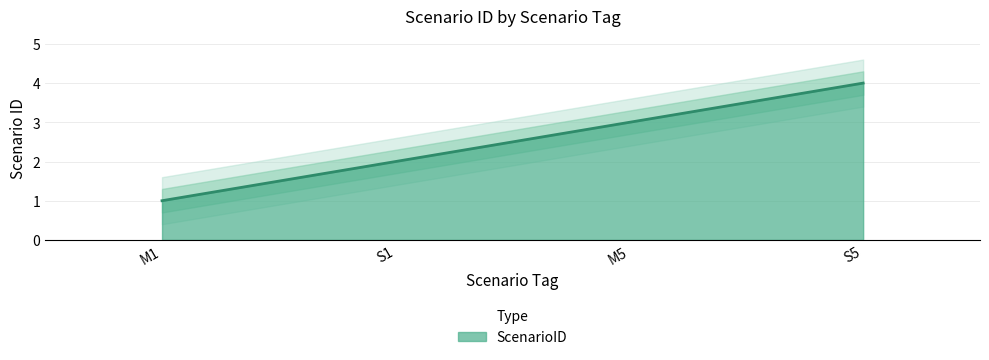

Reading right to left, what are all the values shown in this chart?

4	3	2	1